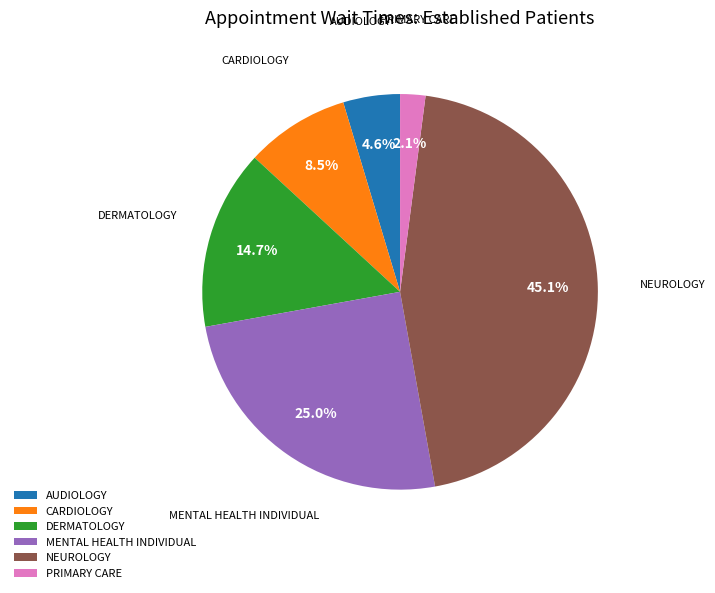

Which has a higher value, PRIMARY CARE or CARDIOLOGY?

CARDIOLOGY